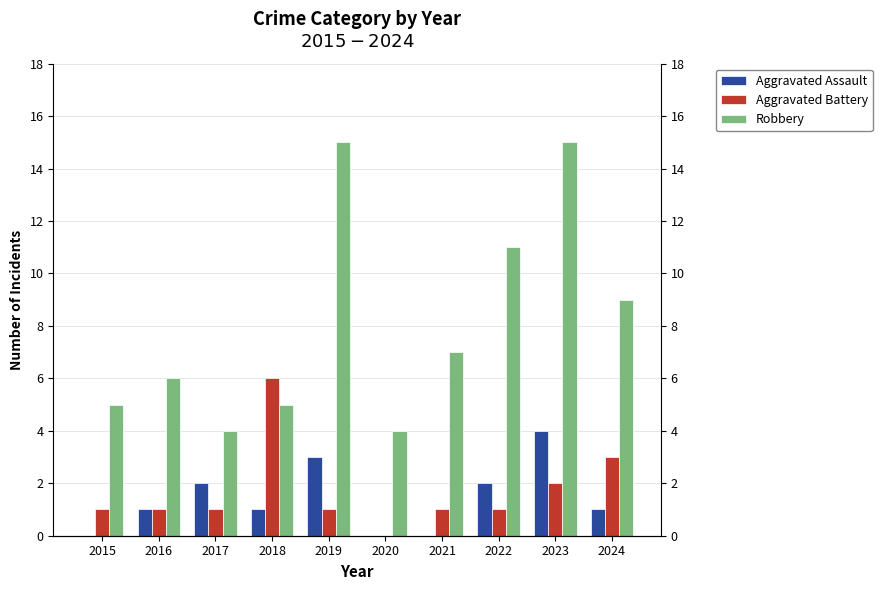

Count the number of data series in this chart.

3